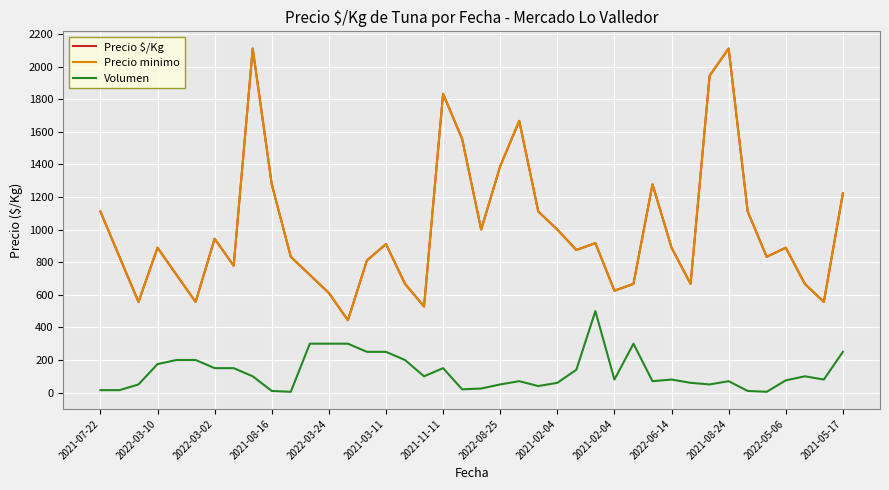

True or false: Precio $/Kg and Volumen cross at least once.

False